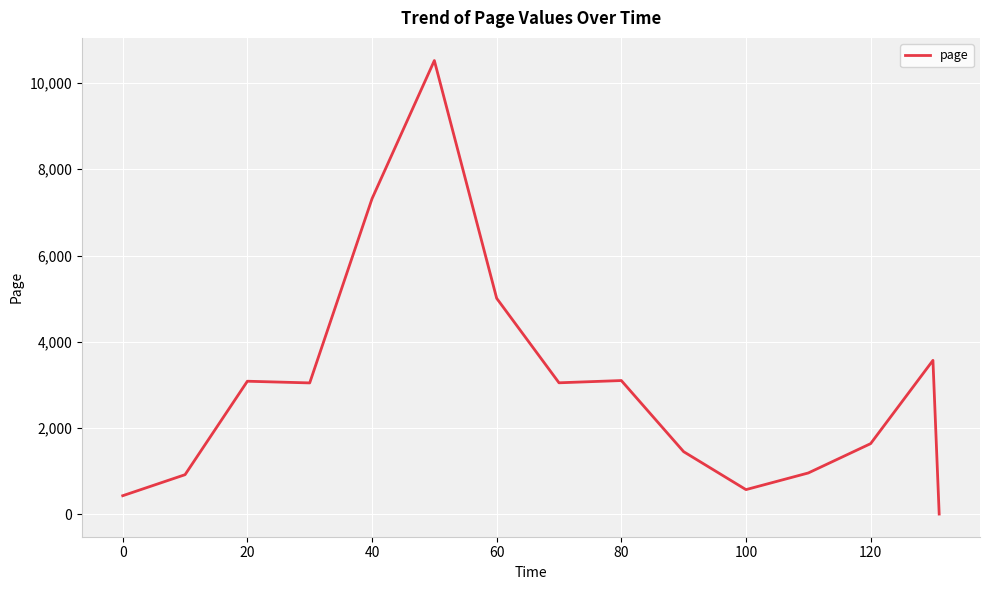

What is the maximum value shown in the chart?

10519.0